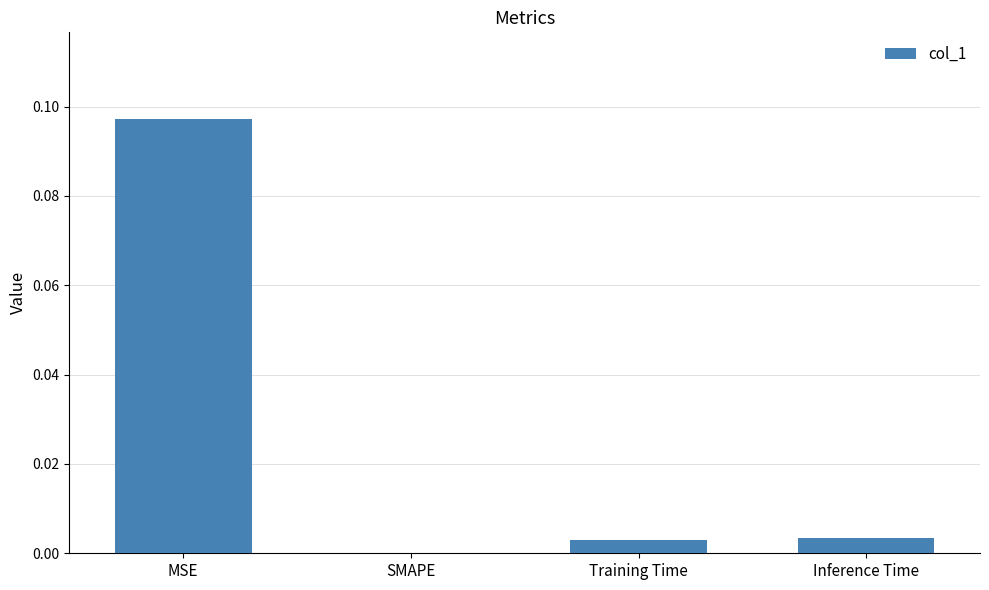

Is it true that the value at Training Time is 0.0?

True